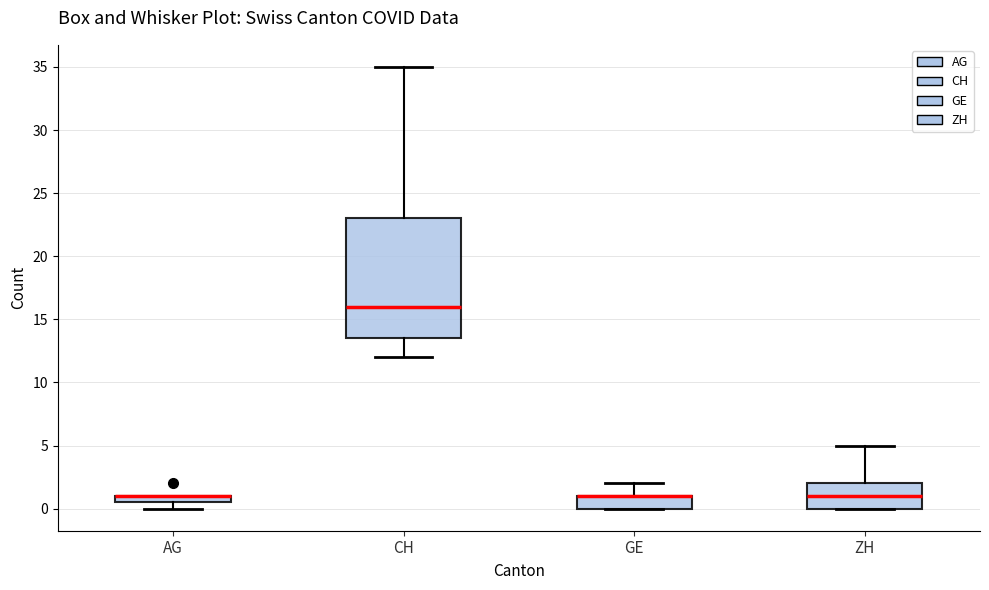

Where does the upper whisker of the box for ZH end on the y-axis? The values are not printed on the chart, so give them approximately, as read against the axis.

5.0